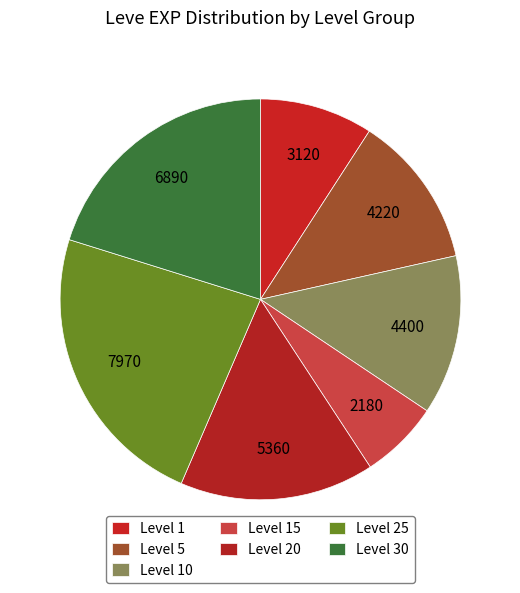

Rank the categories by value from highest to lowest.

Level 25, Level 30, Level 20, Level 10, Level 5, Level 1, Level 15